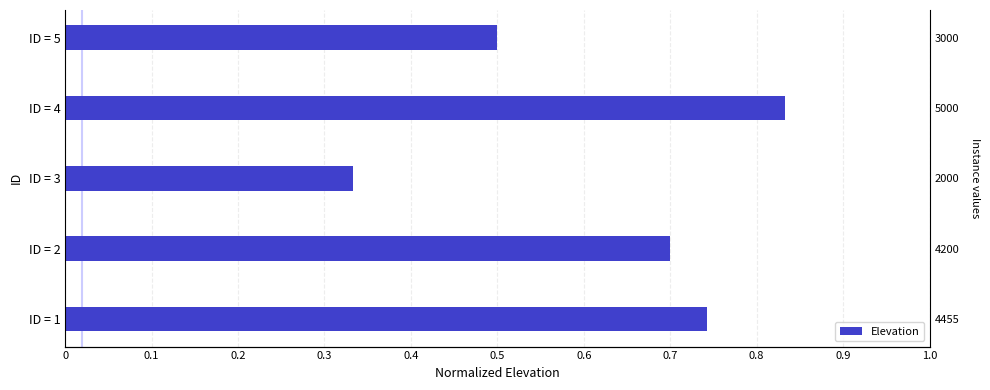

Reading right to left, what are all the values shown in this chart?

0.5	0.8	0.3	0.7	0.7